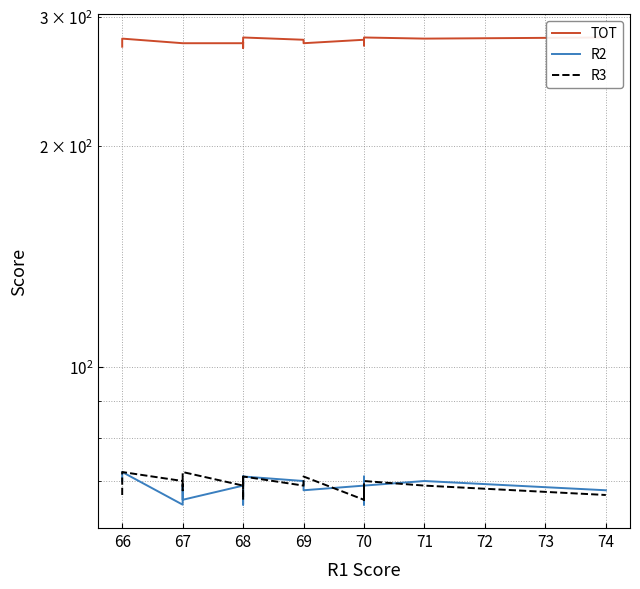

What is the highest value of the TOT series?

281